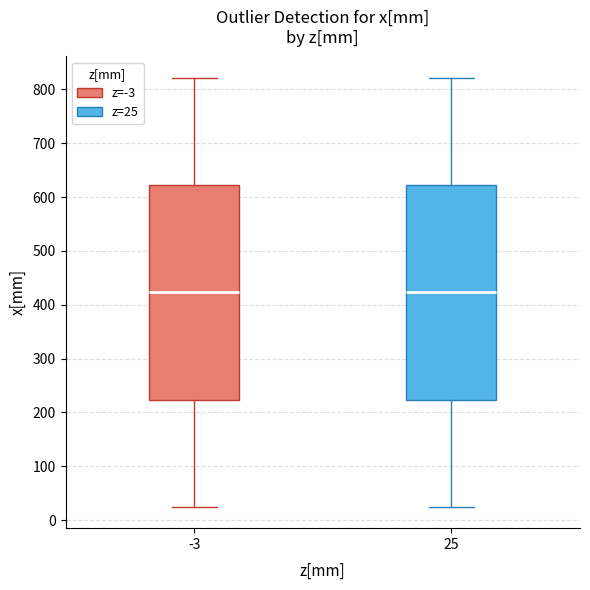

Where does the upper whisker of the box at x = 25 end on the y-axis? The values are not printed on the chart, so give them approximately, as read against the axis.

820